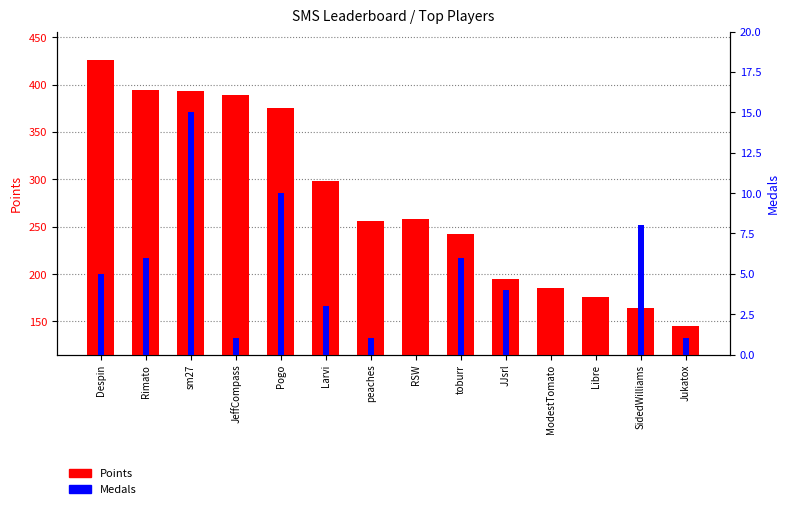

Which series has the largest total across all categories?

Points